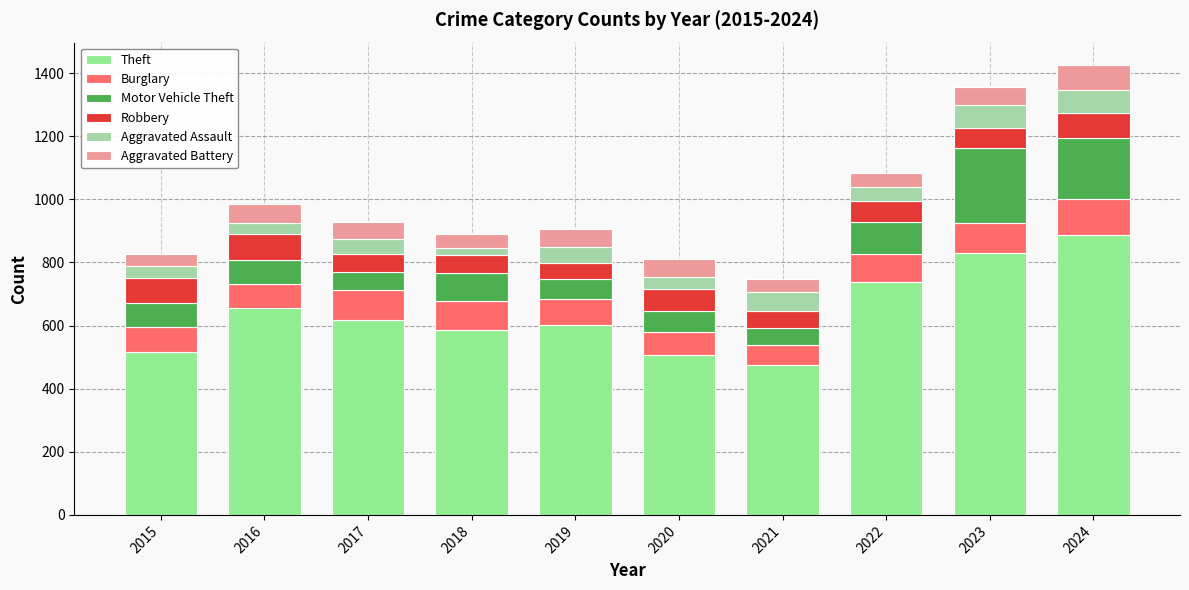

Which series has the largest total across all categories?

Theft